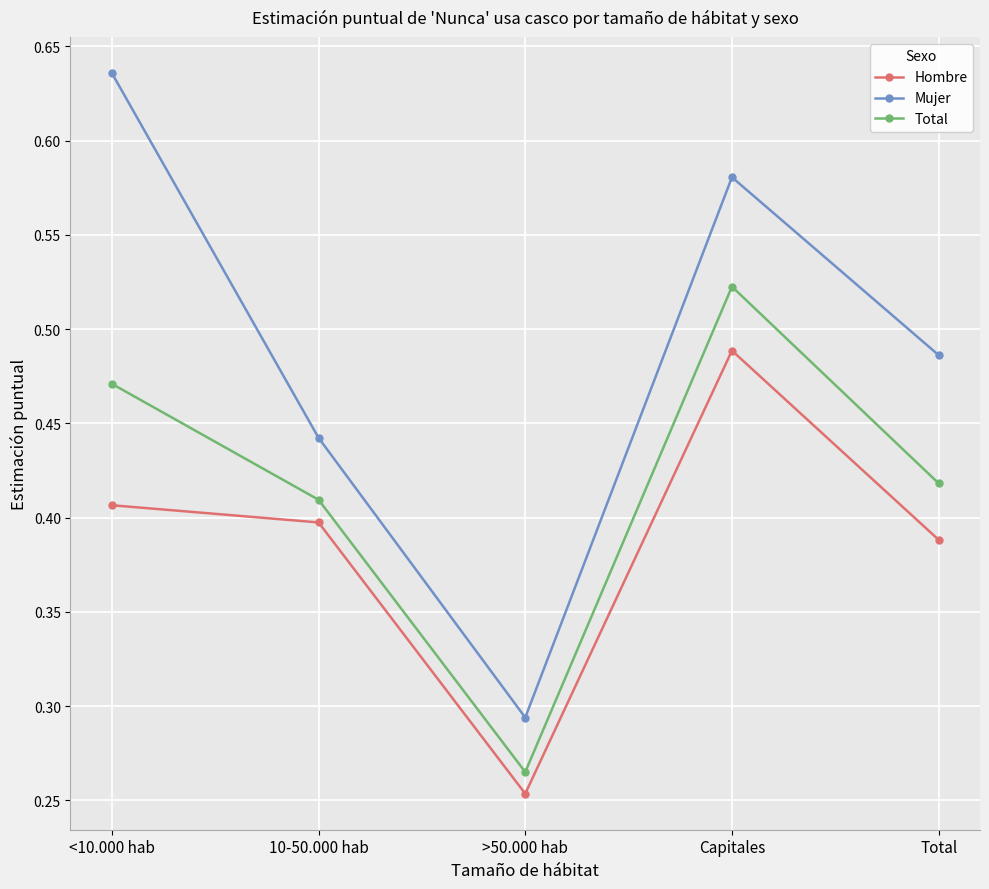

In Total, how many points are higher than both neighbors (excluding endpoints)?

1